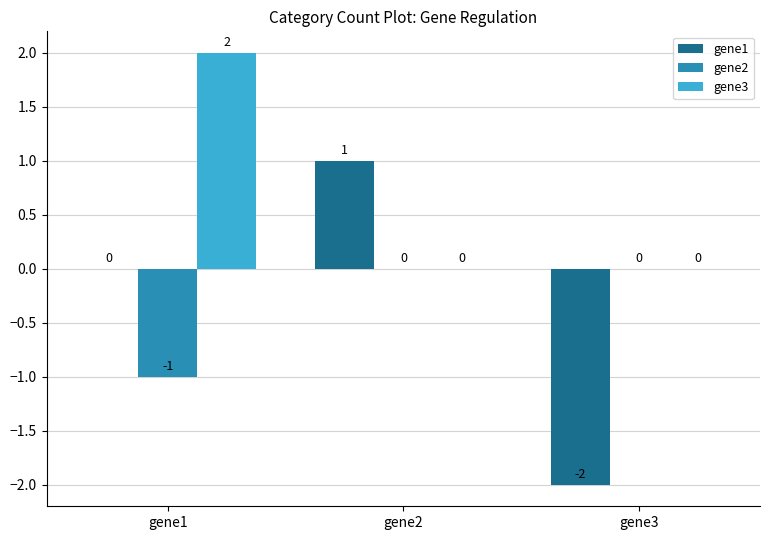

Is it true that gene3 equals -1 at gene3?

False